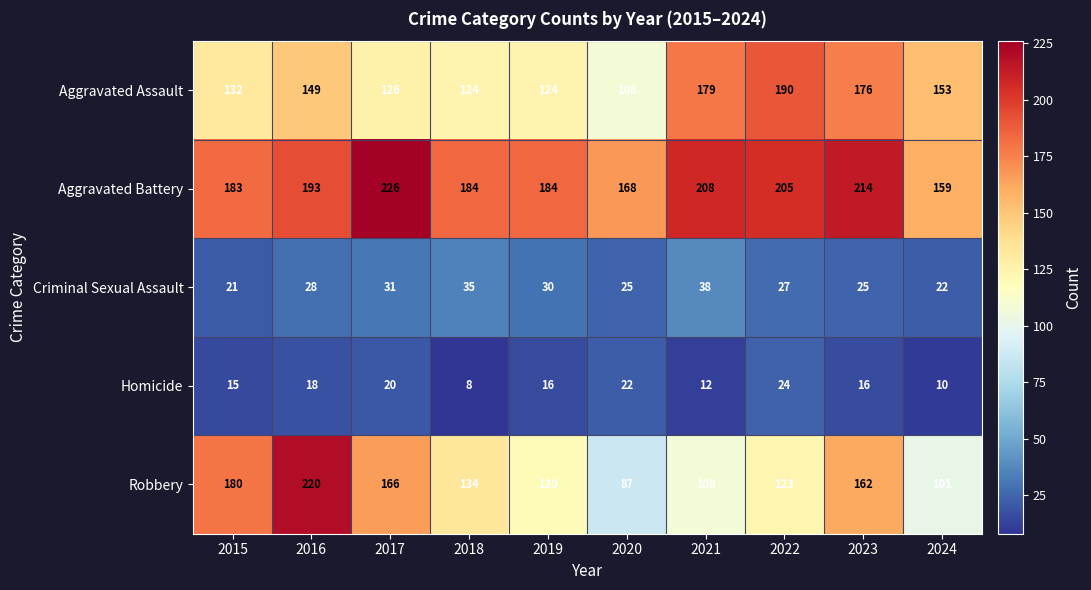

Rank the series by their maximum value, from lowest to highest.

Homicide, Criminal Sexual Assault, Aggravated Assault, Robbery, Aggravated Battery